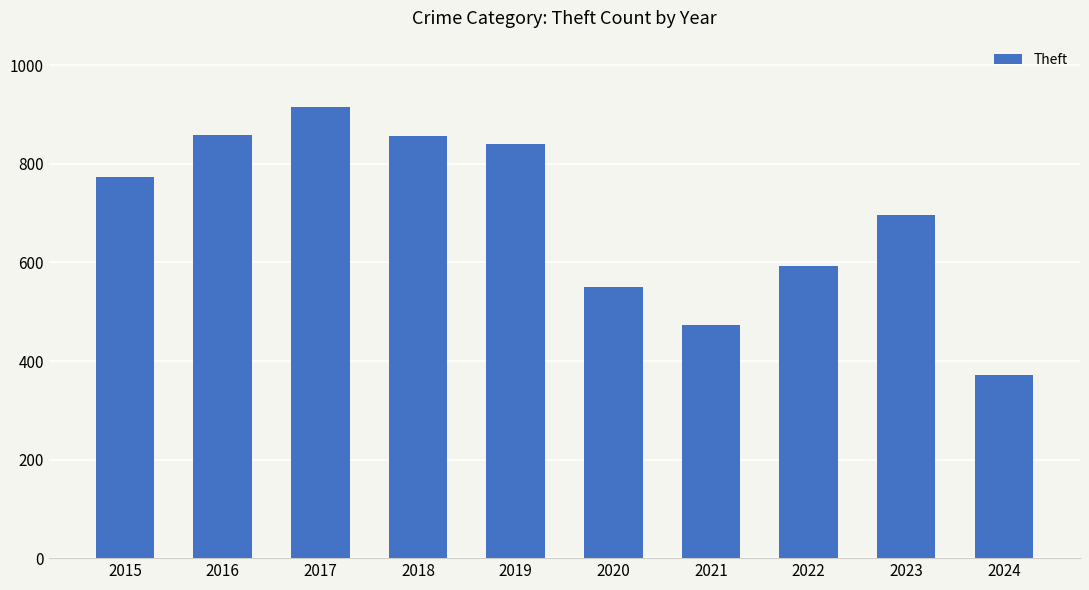

The value at 2018 is 856. True or false?

True